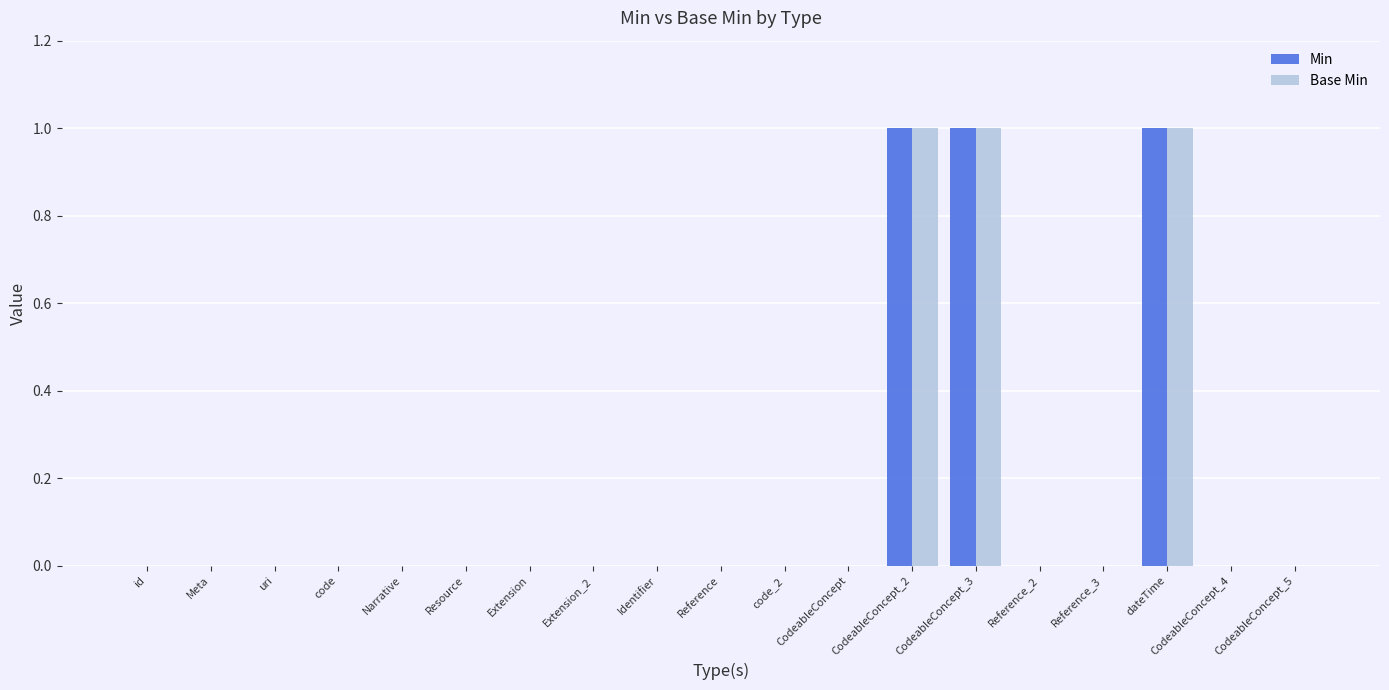

What are all the series names shown in the legend?

Min, Base Min